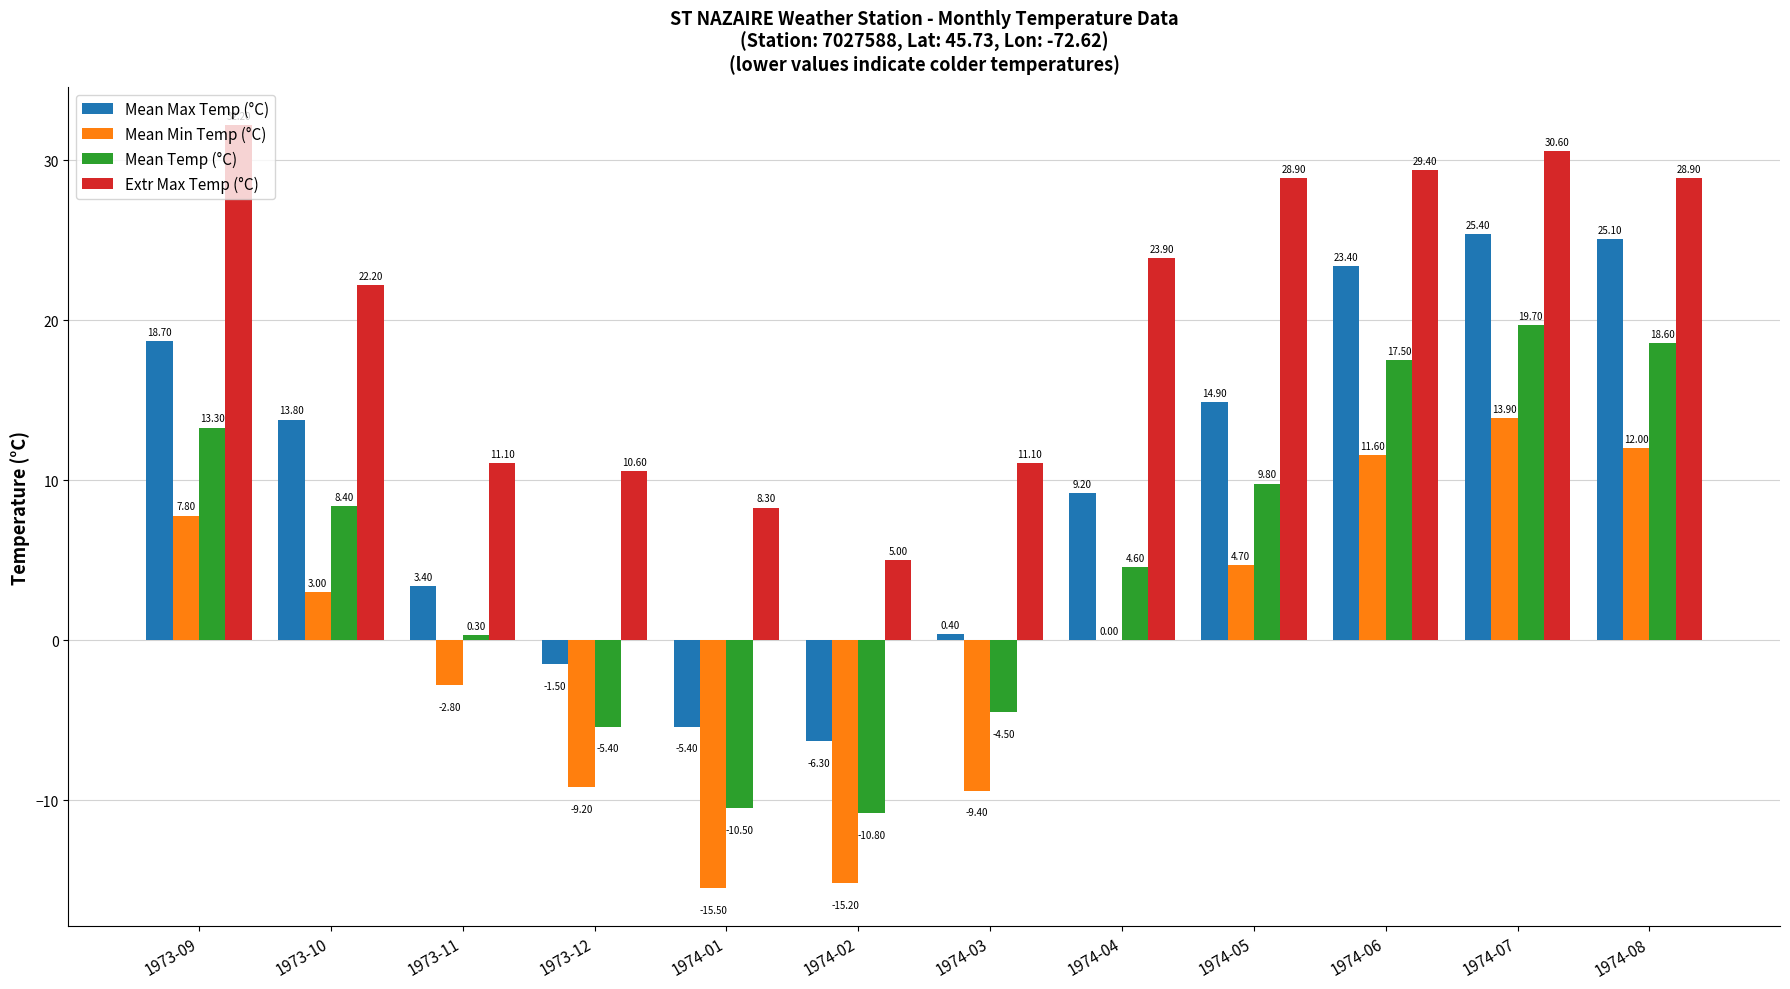

Between 1974-01 and 1974-03, which series saw the biggest shift?

Mean Min Temp (°C)